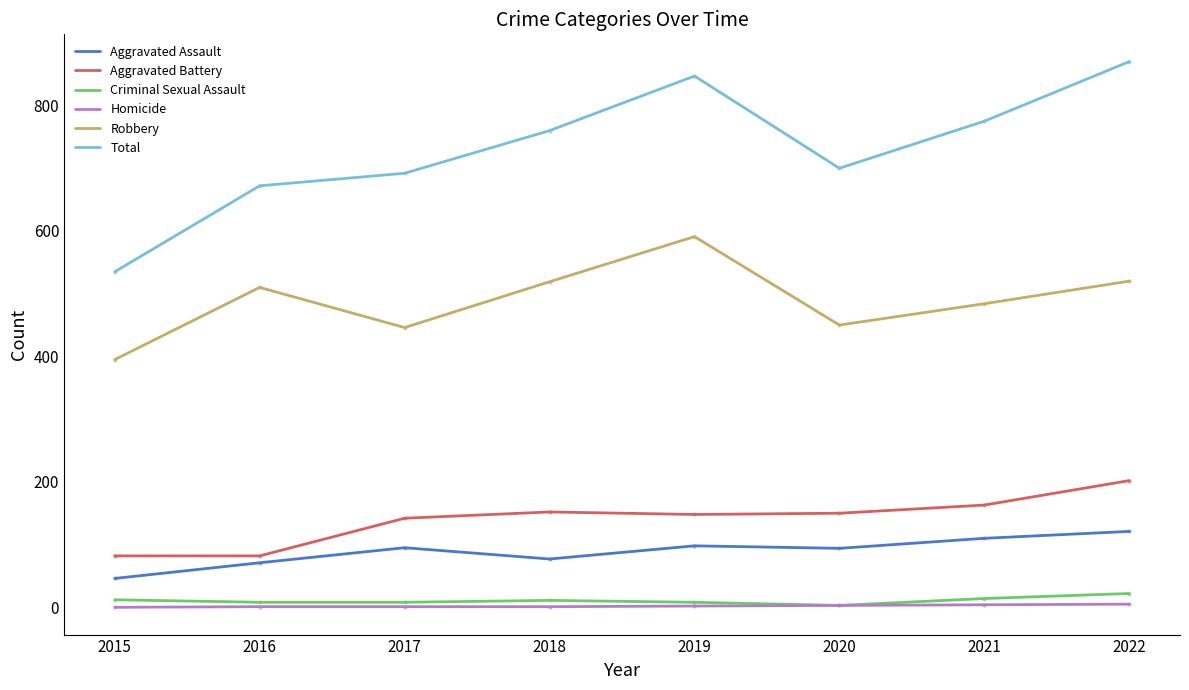

Which series has the widest spread of values?

Total